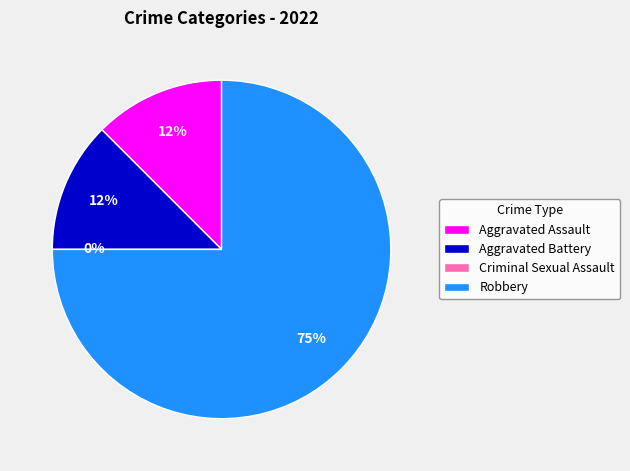

Count the number of slices in the pie.

4